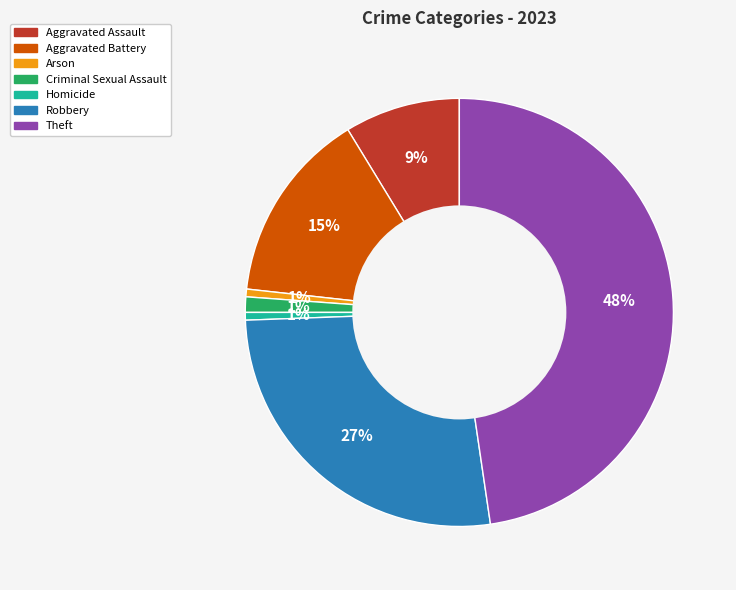

Count the number of slices in the pie.

7